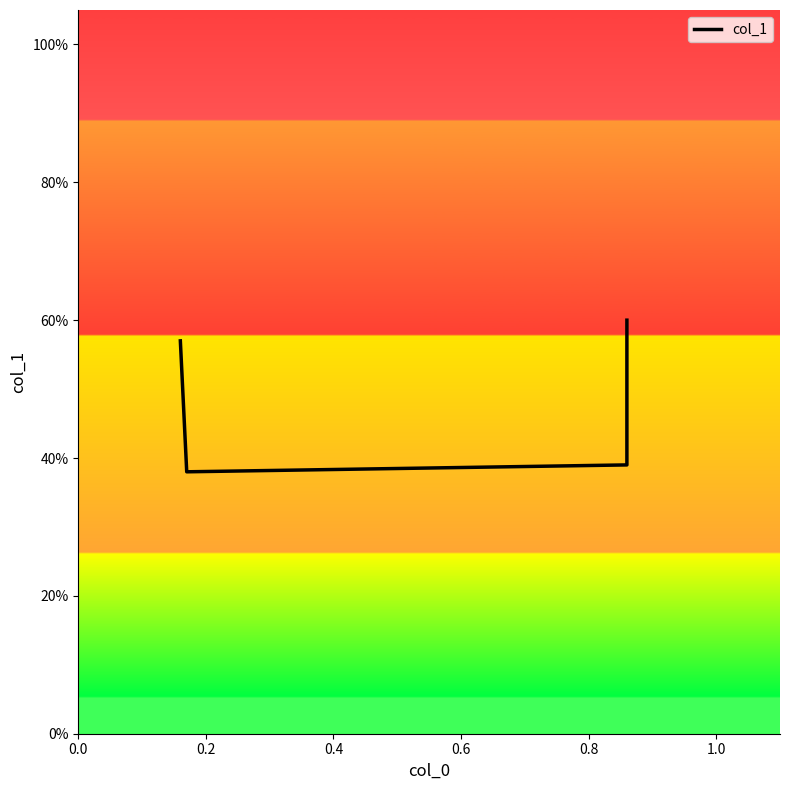

True or false: the data shows 0.6 at 0.2.

False